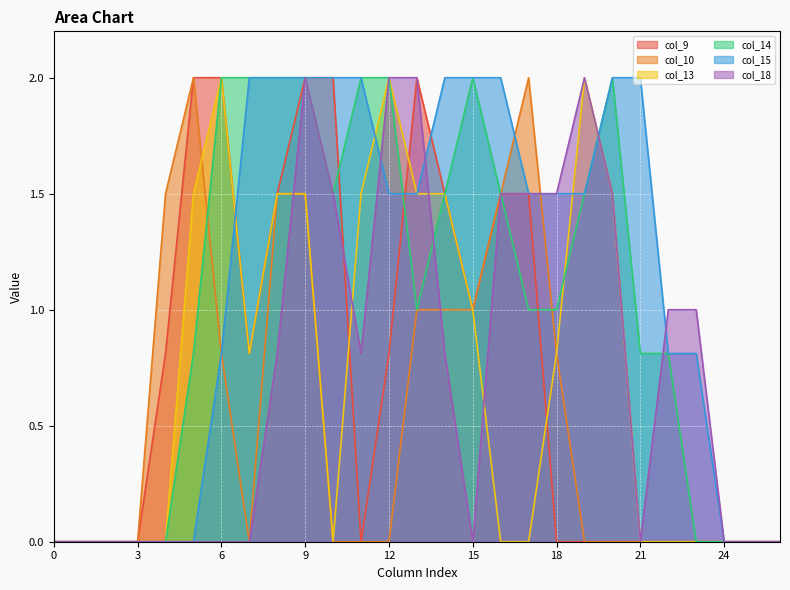

How many values in the col_14 series exceed 1?

12